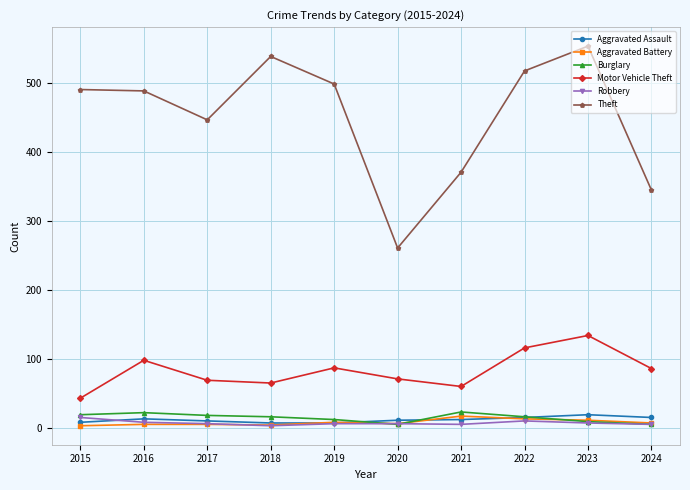

Which series has the largest total across all categories?

Theft